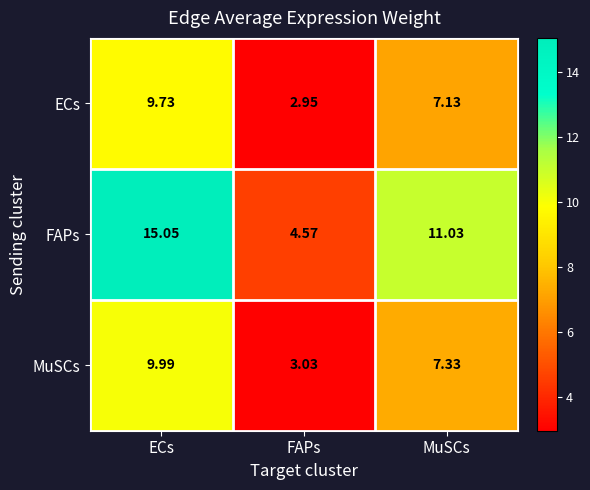

At which category does the chart reach its minimum across all series?

FAPs